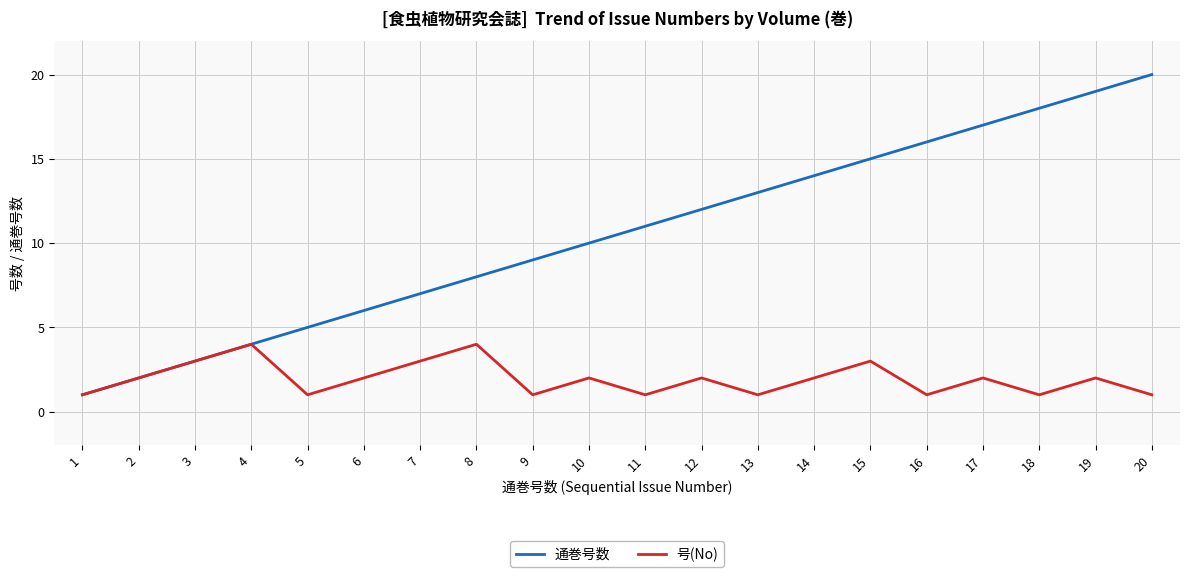

Which series changed the most between 5 and 13?

通巻号数